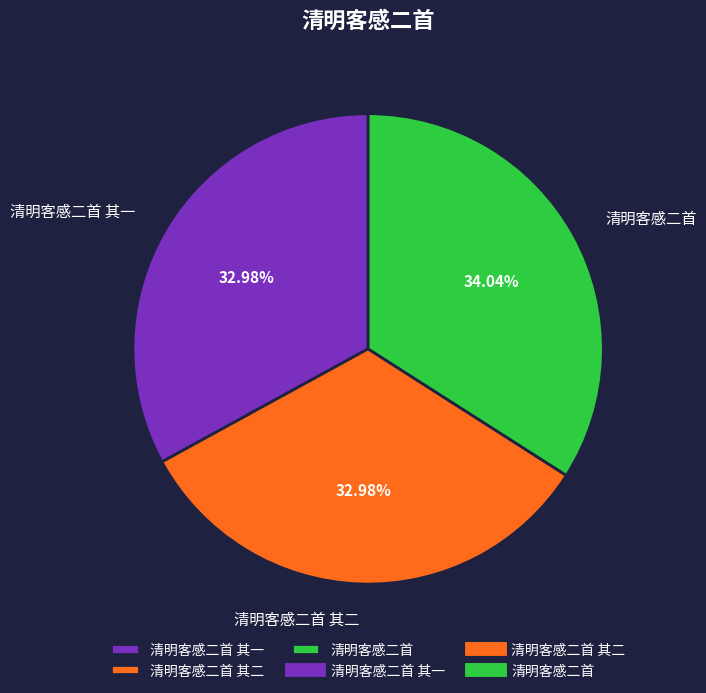

Is 清明客感二首 其一 the majority of the pie?

No